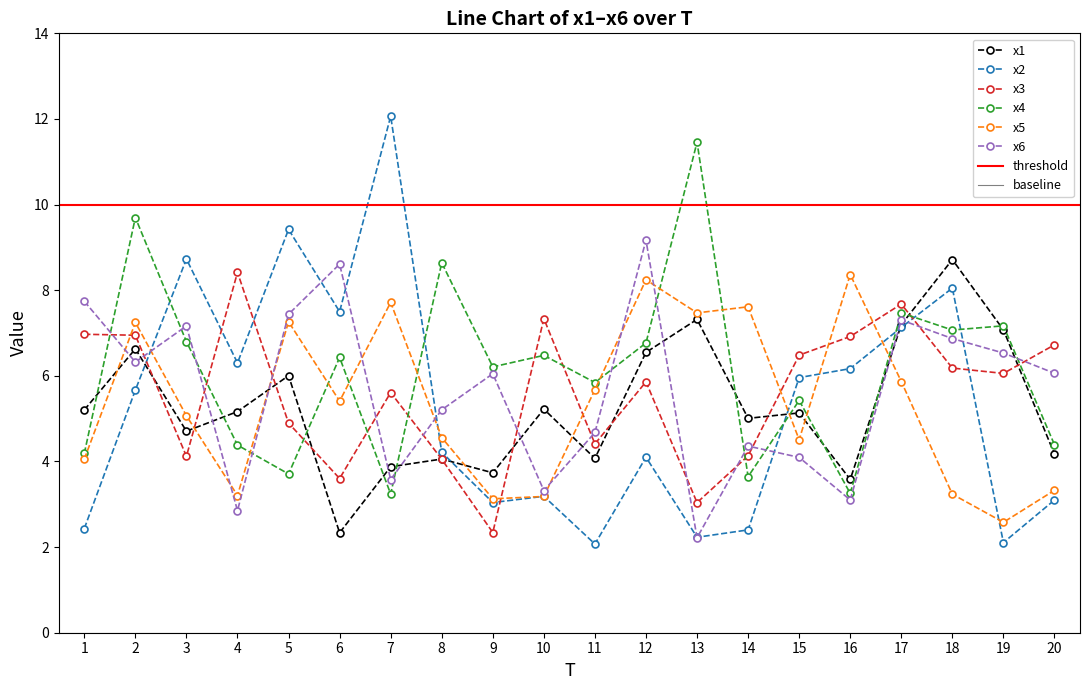

Rank the series at 13 from lowest to highest value.

x6, x2, x3, x1, x5, x4